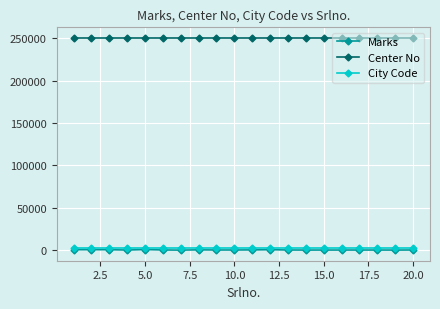

What is the minimum value for Center No?

250501